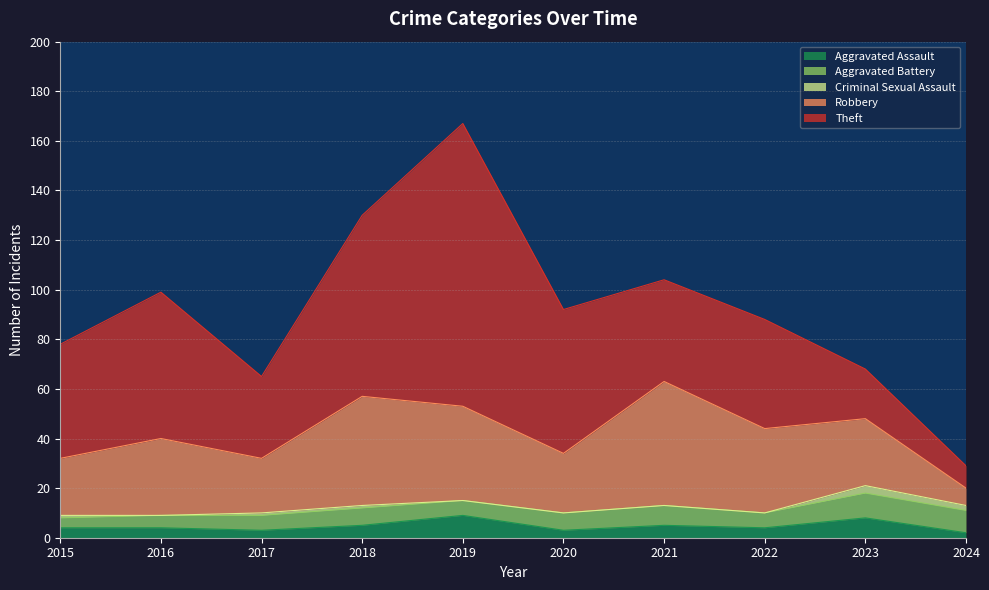

At how many categories does at least one series exceed 39?

7